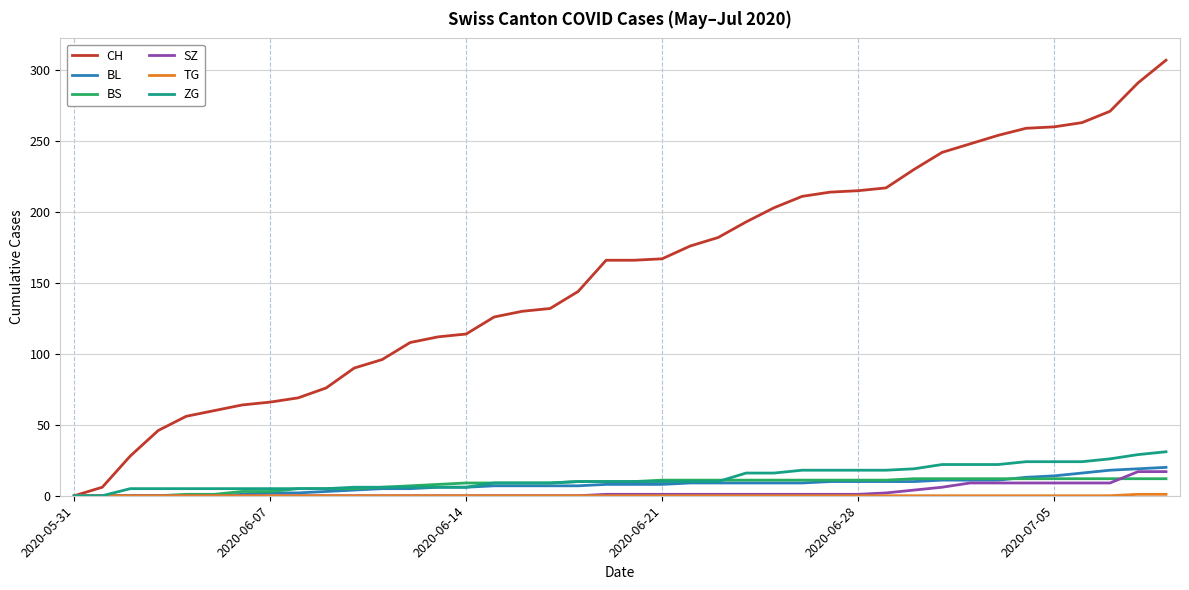

What is the greatest value displayed?

307